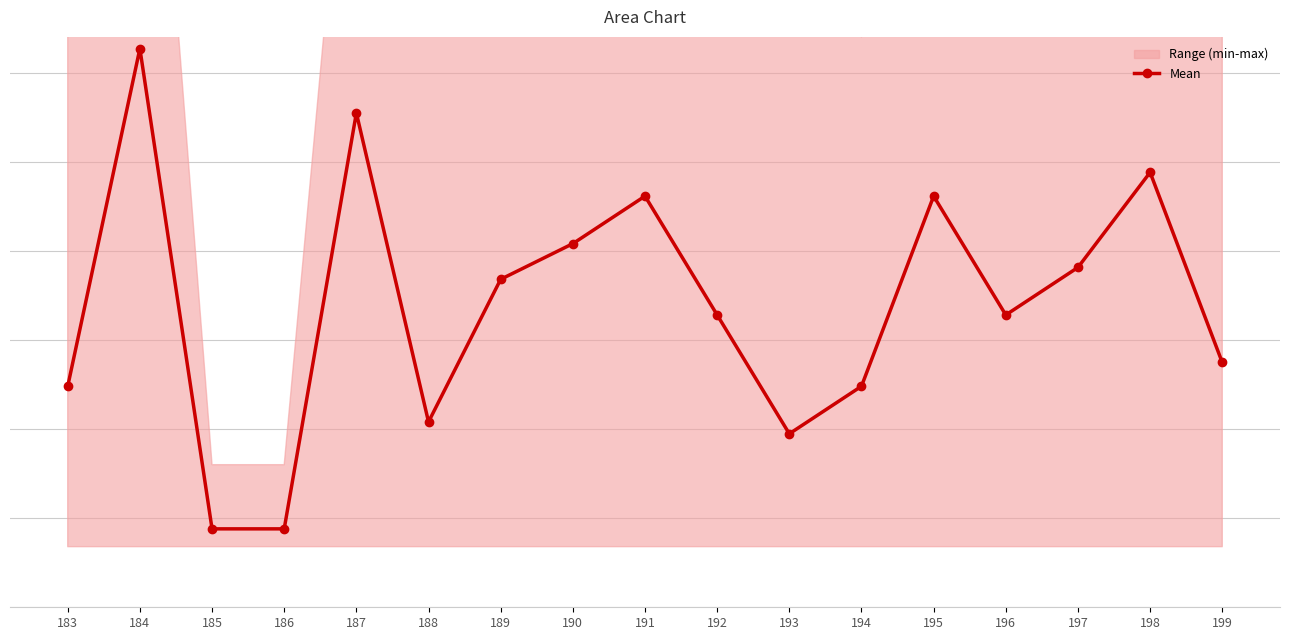

What is the value of the 2nd point from the left?

1.6